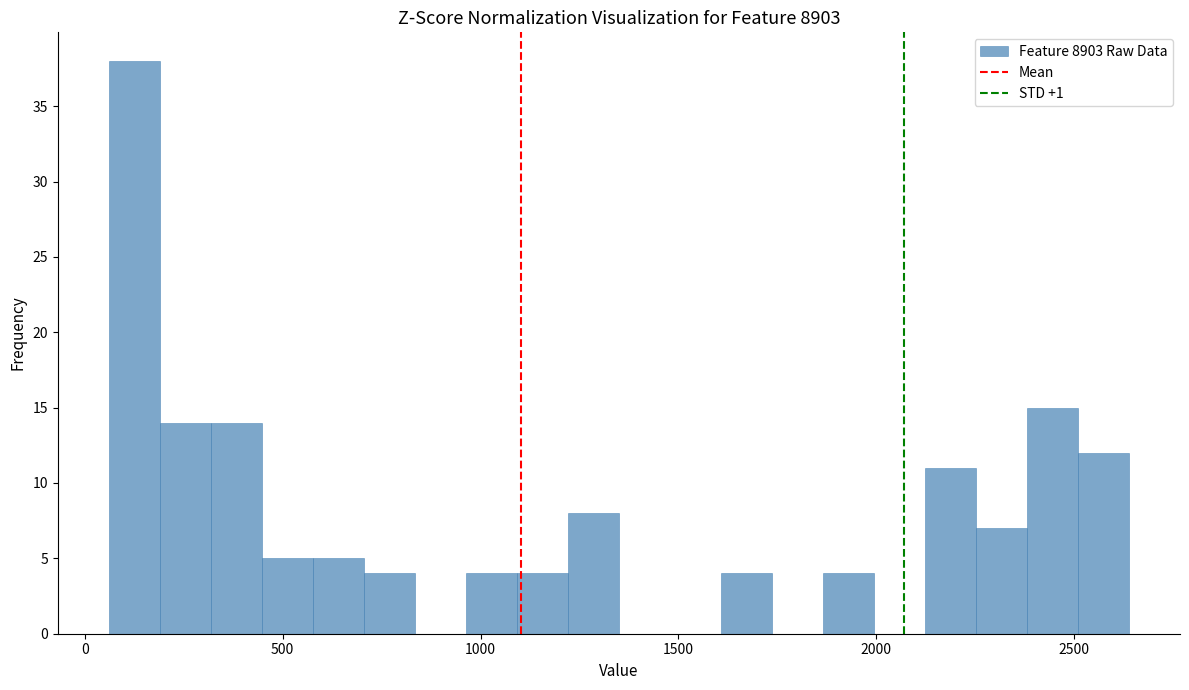

Around what value on the x-axis is the tallest bar? Give the approximate position of its centre, as read against the axis.

150